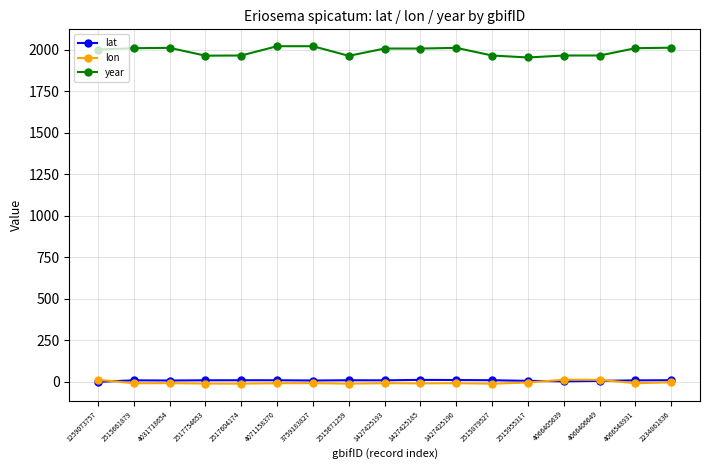

Does the chart display data point markers on the line(s)?

Yes